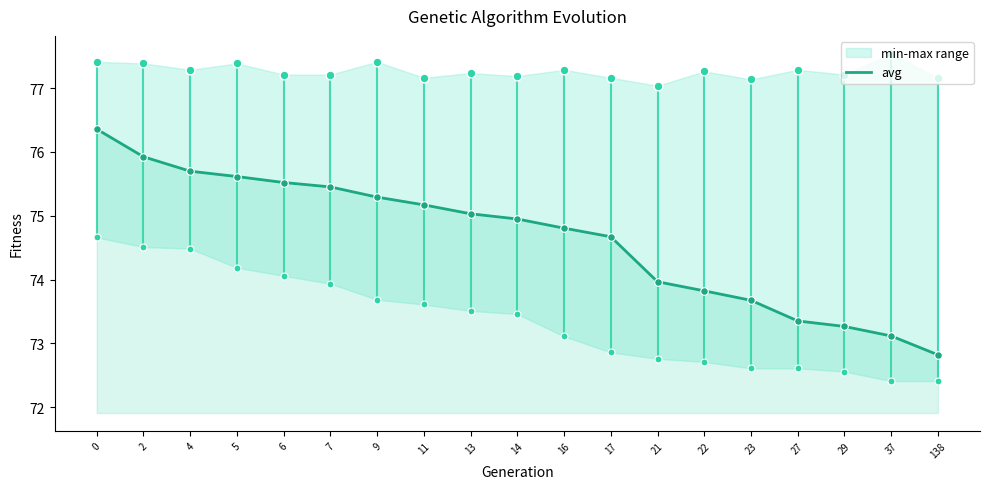

What is the change in value from 6 to 29?

-2.3